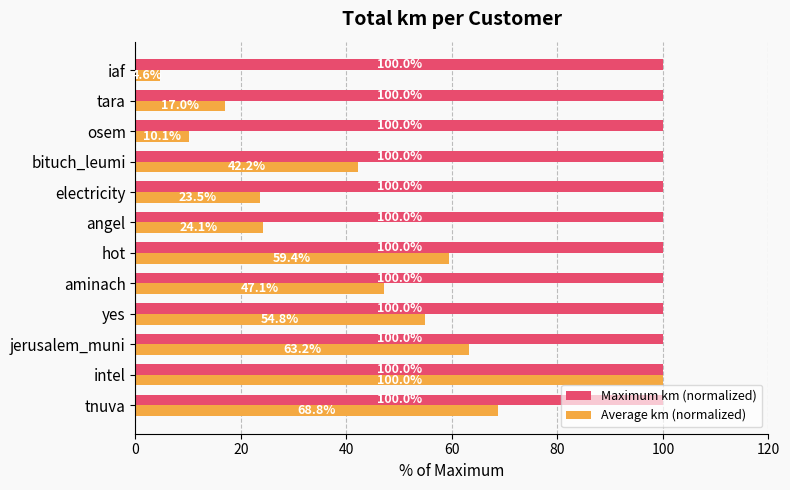

At which category is the sum across all series the highest?

intel